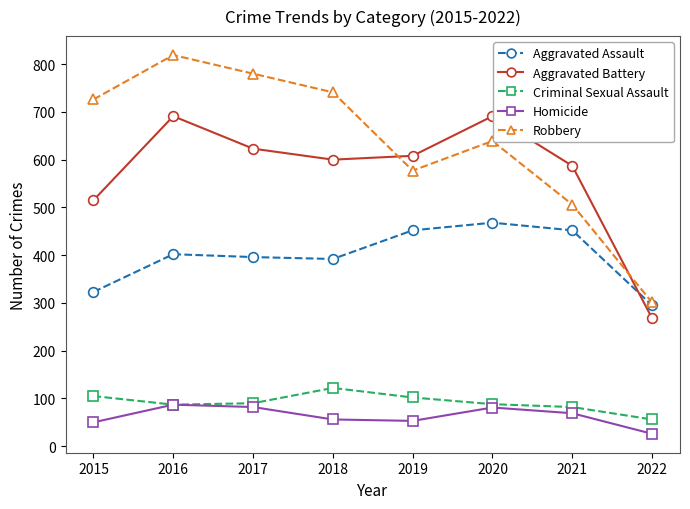

Is the value of Homicide at 2019 greater than the value of Robbery at 2020?

No